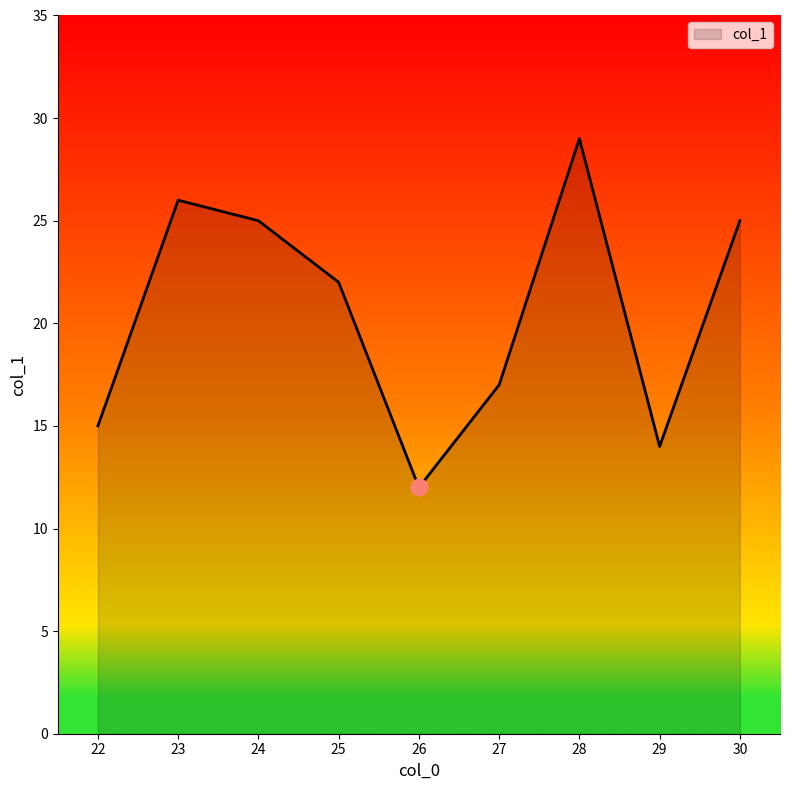

Reading left to right, what are all the values shown in this chart?

22=15	23=26	24=25	25=22	26=12	27=17	28=29	29=14	30=25